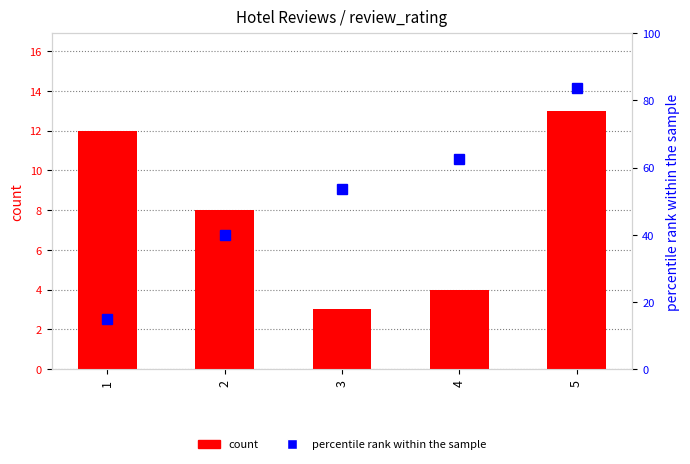

What is the minimum value shown in the chart?

3.0